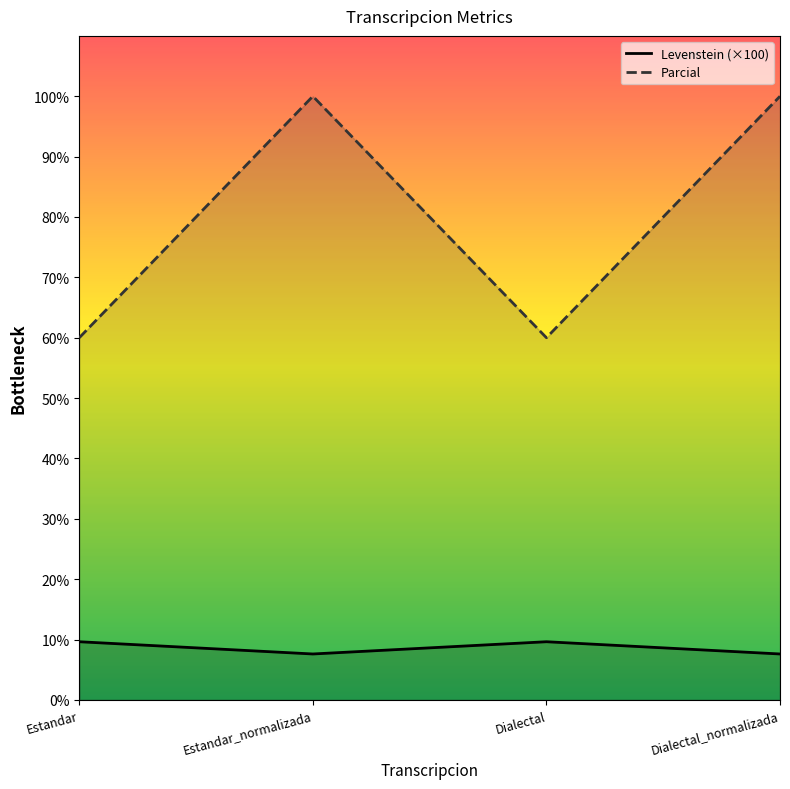

How many interior local valleys does the Levenstein series have?

1